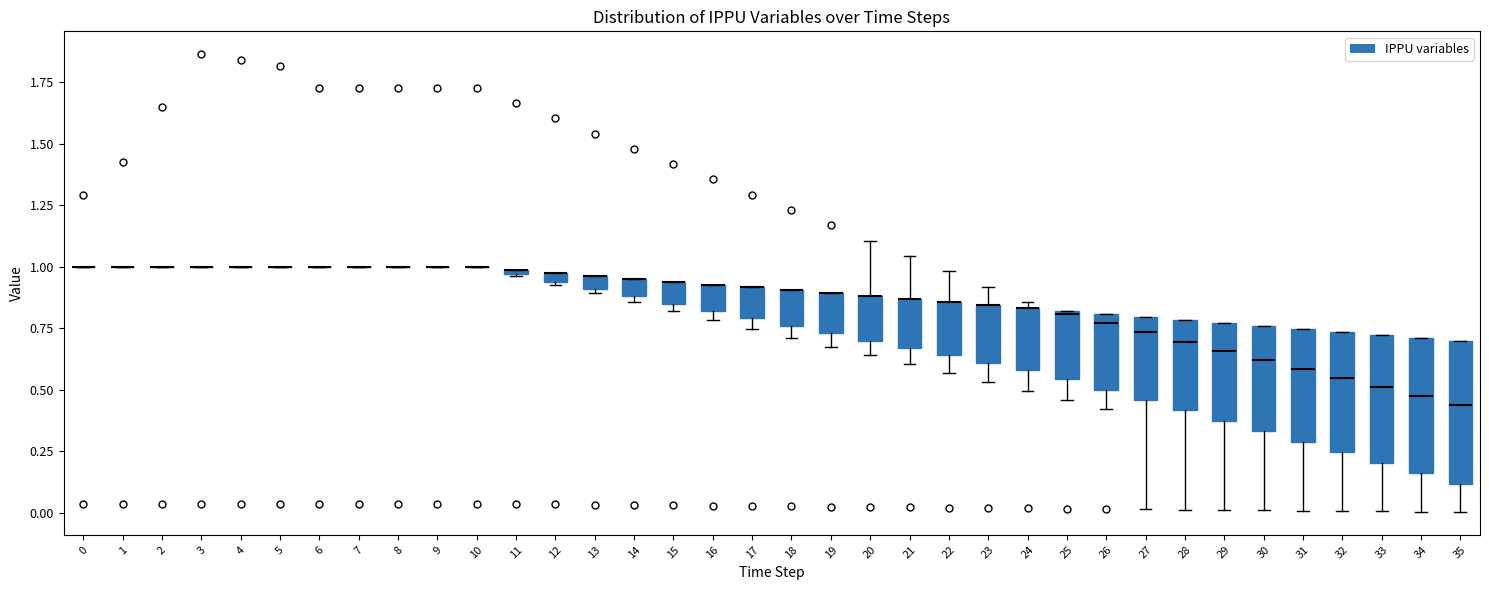

Where is the lower edge of the box at x = 15 on the y-axis? The values are not printed on the chart, so give them approximately, as read against the axis.

0.85